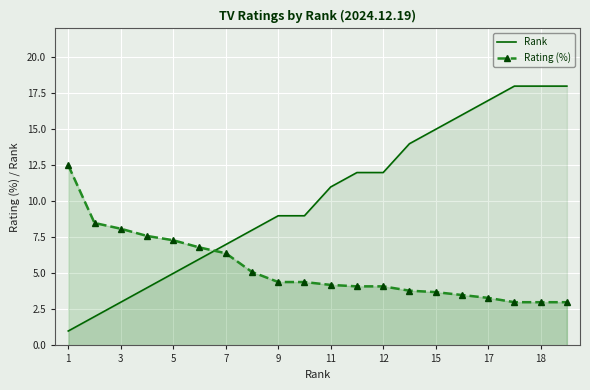

Which series has the largest range (max minus min)?

Rank